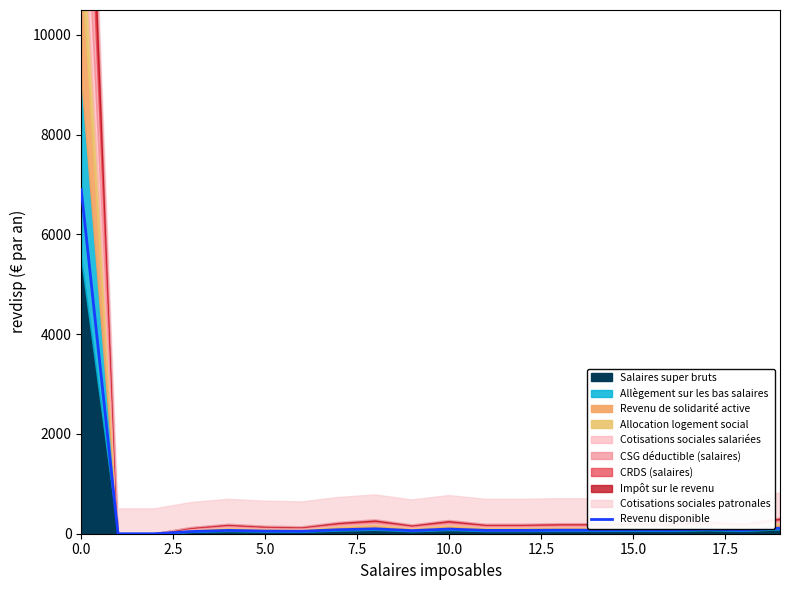

What is the ratio of the value at 10.0 to the value at 15?

0.9